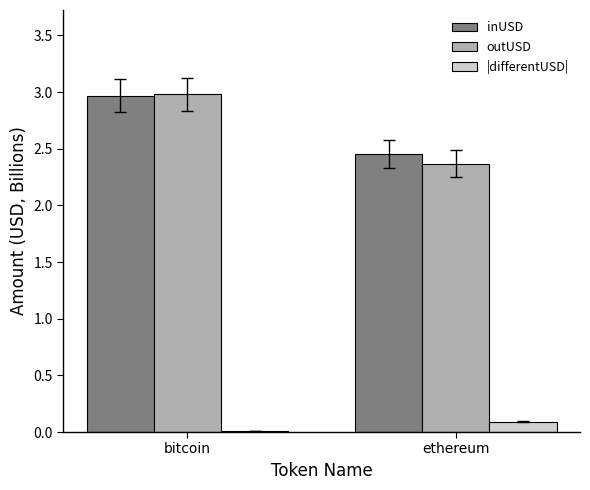

How many groups of bars are there?

2